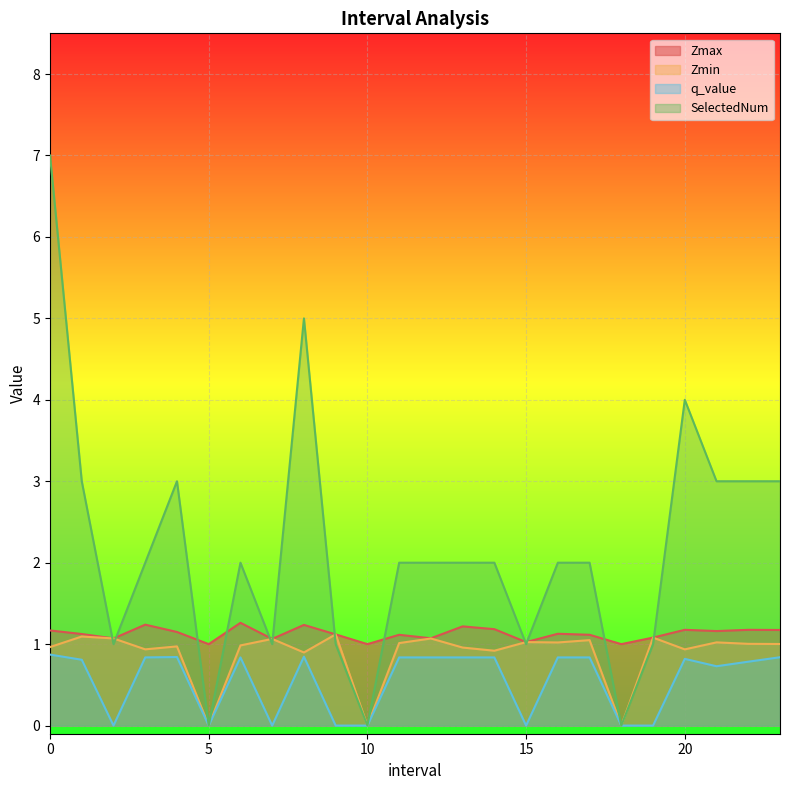

At which label is Zmax closest to 1?

5.0